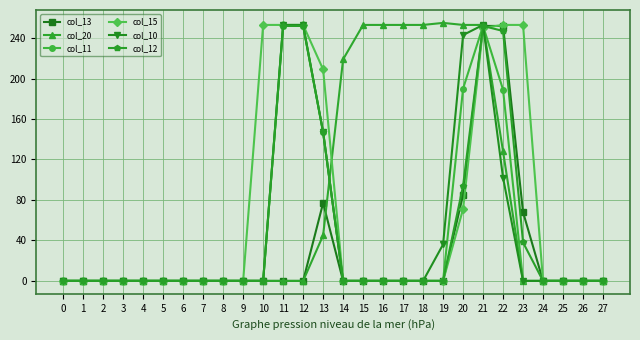

What is the maximum value for col_10?

253